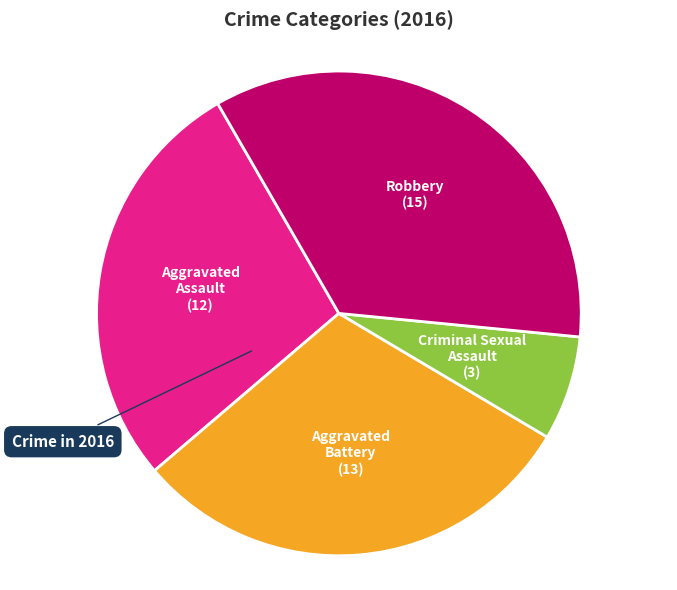

Count the number of slices in the pie.

4